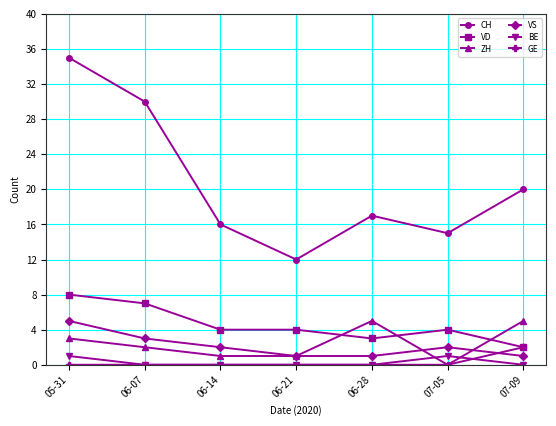

What is the sum of all ZH values?

17